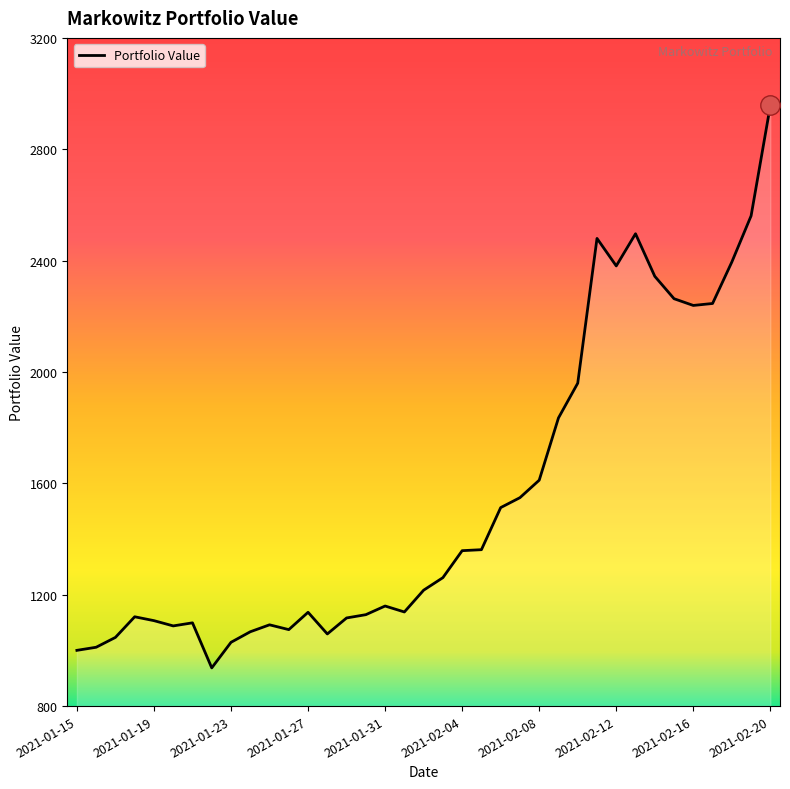

What is the minimum value shown in the chart?

937.2